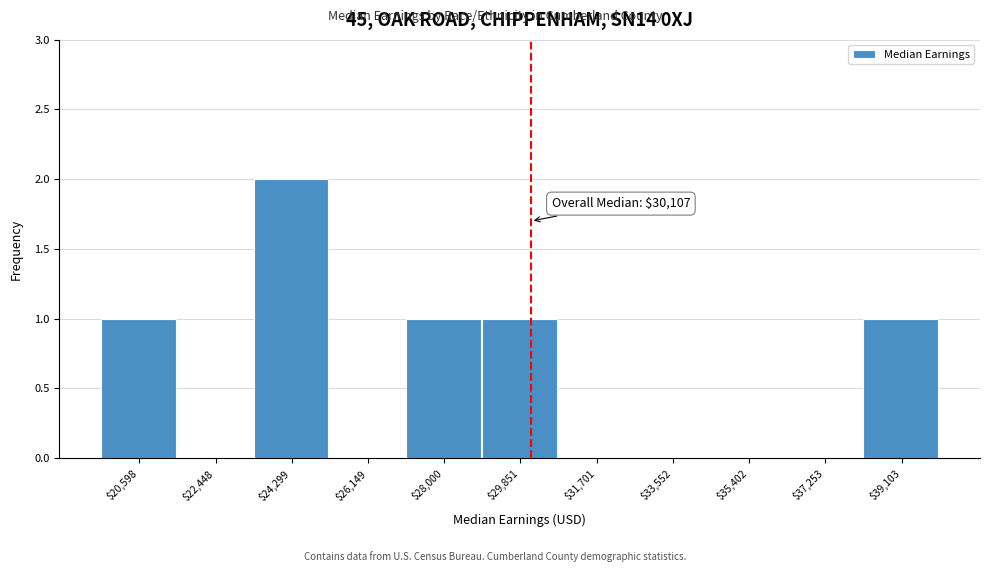

Which range on the x-axis has the tallest bar?

23400 to 25200